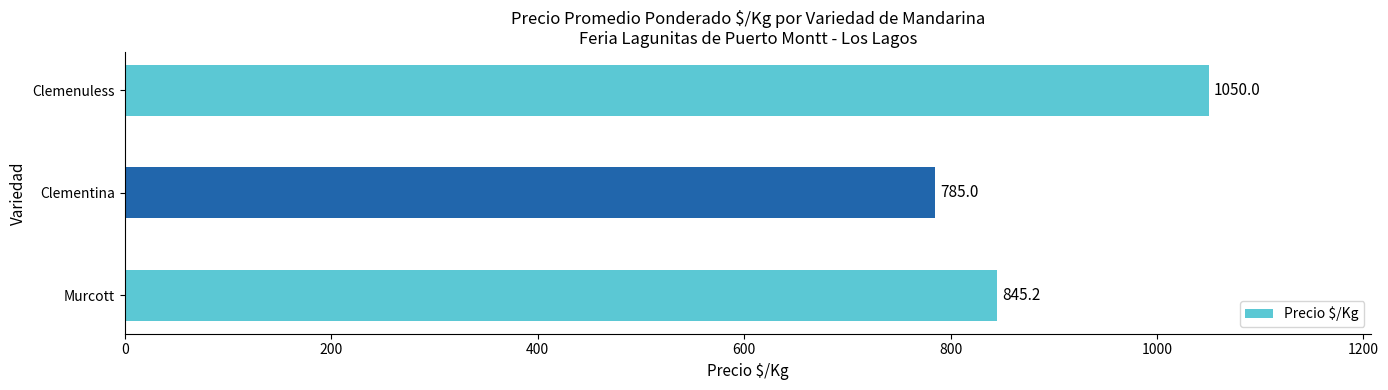

What is the sum of all values?

2680.2